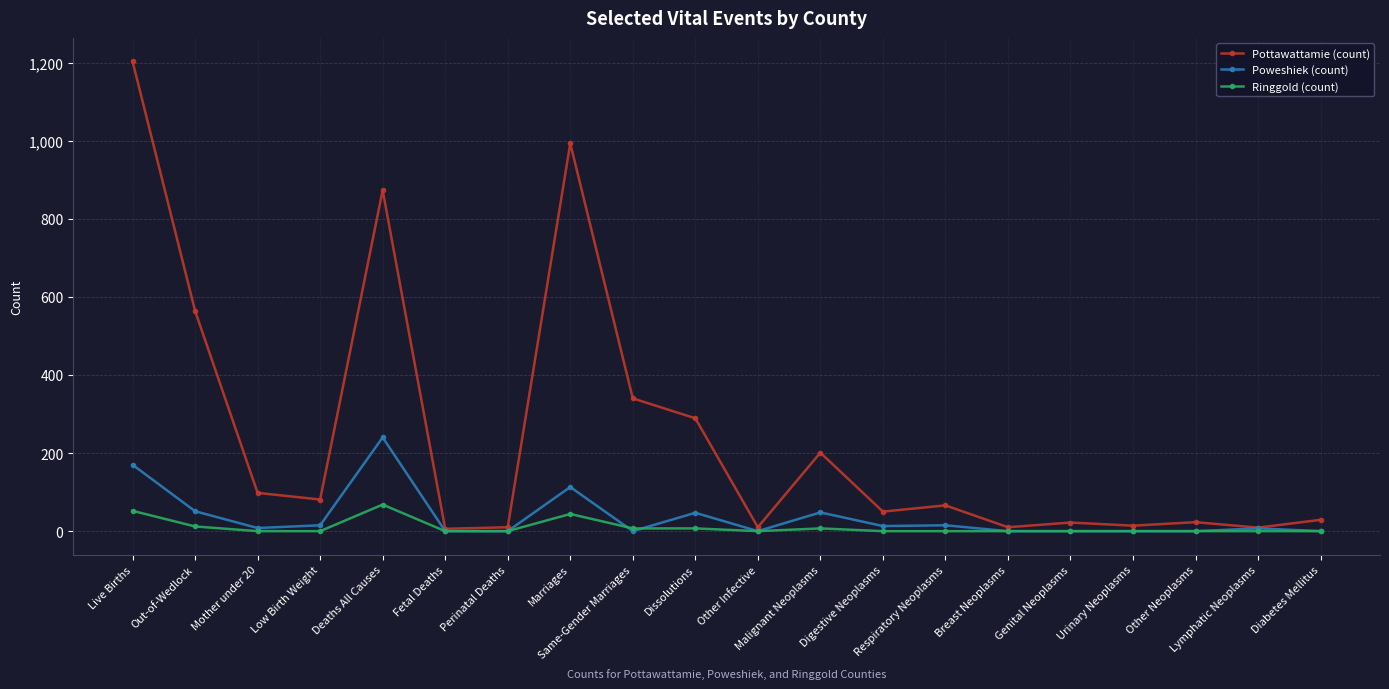

True or false: Poweshiek (count) has more than 0 interior local peaks.

True